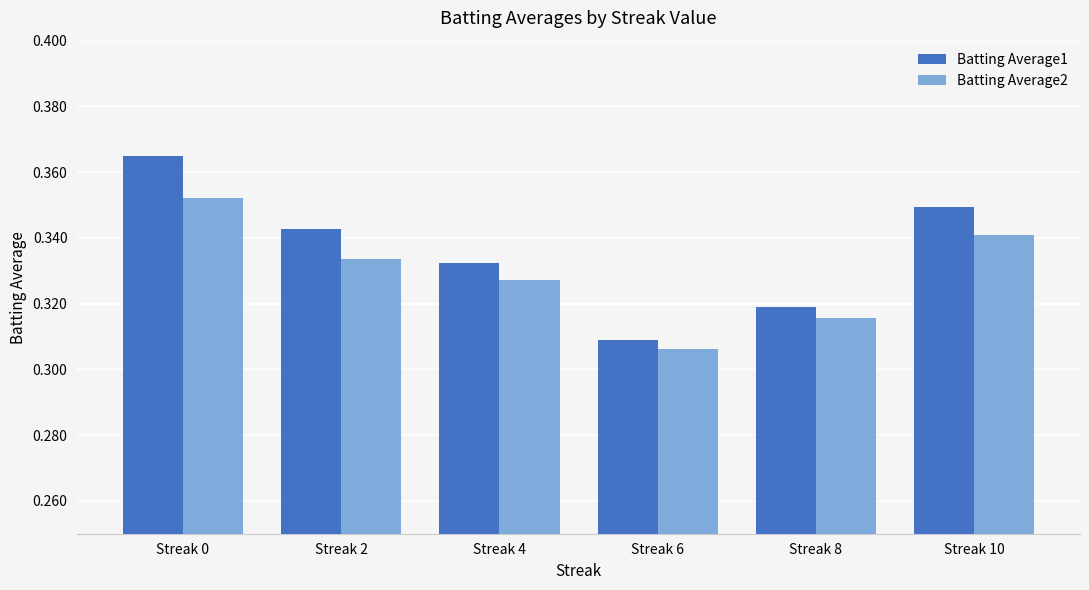

Which series has the widest spread of values?

Batting Average1